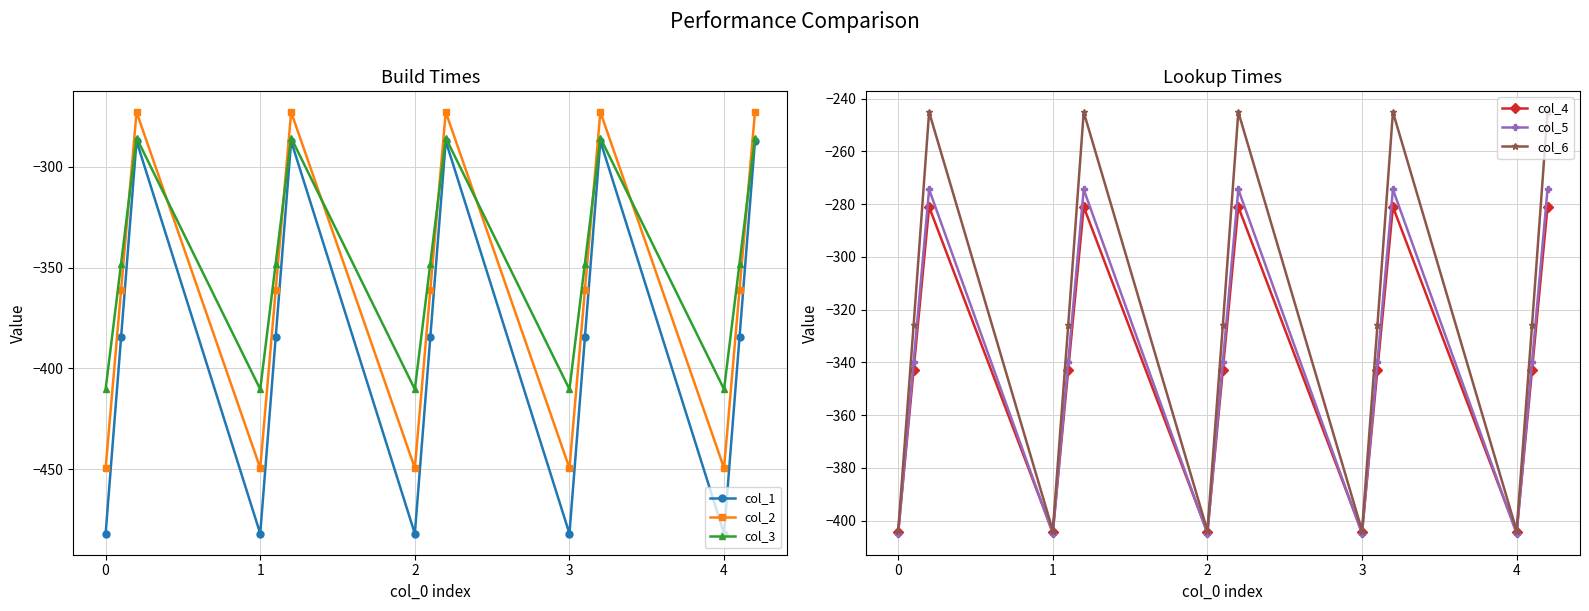

Which series has the largest total across all categories?

col_6